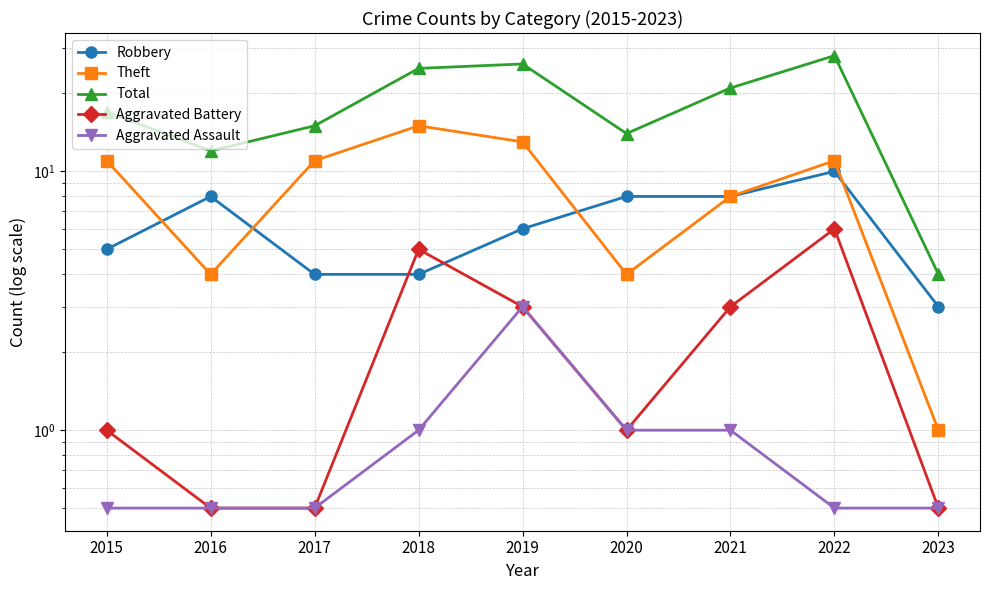

Rank the series at 2023 from lowest to highest value.

Aggravated Battery, Aggravated Assault, Theft, Robbery, Total